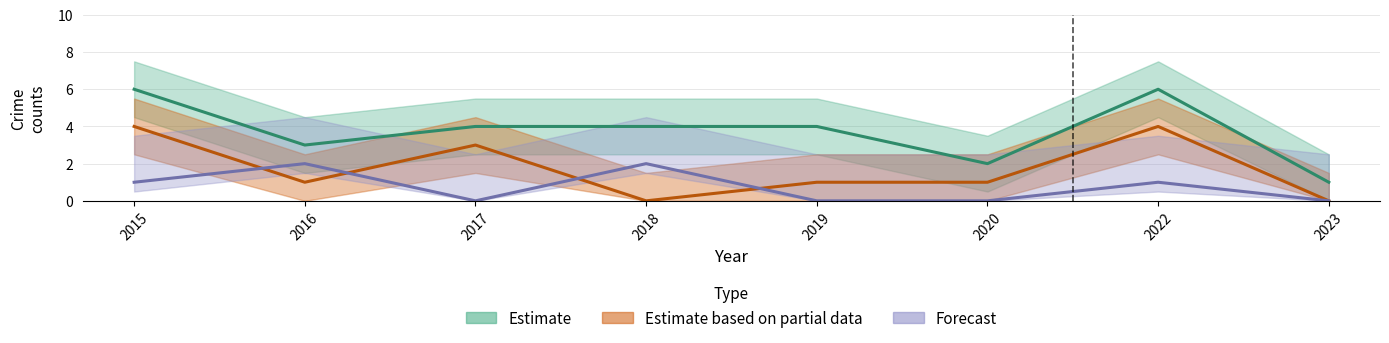

Which series has the largest range (max minus min)?

Estimate